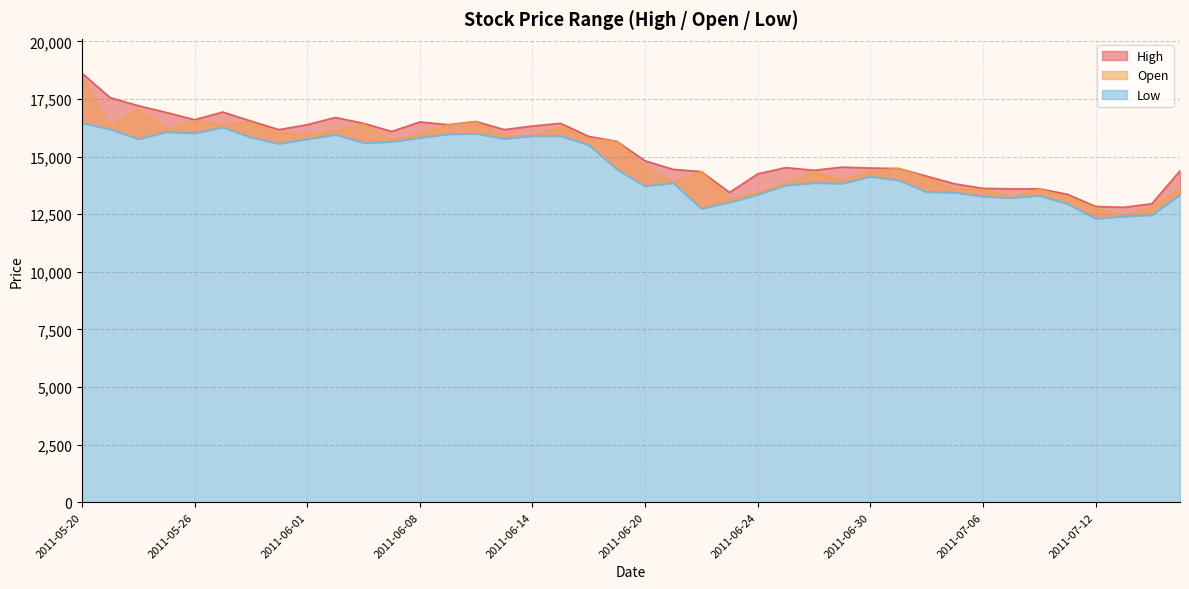

What value does the Open series have at 2011-06-09, to the nearest 100?

16400